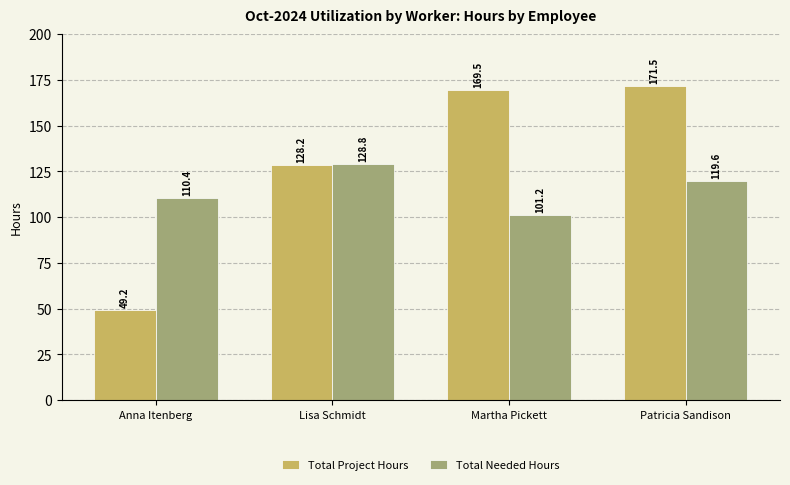

What is the average value of the Total Needed Hours series?

115.0